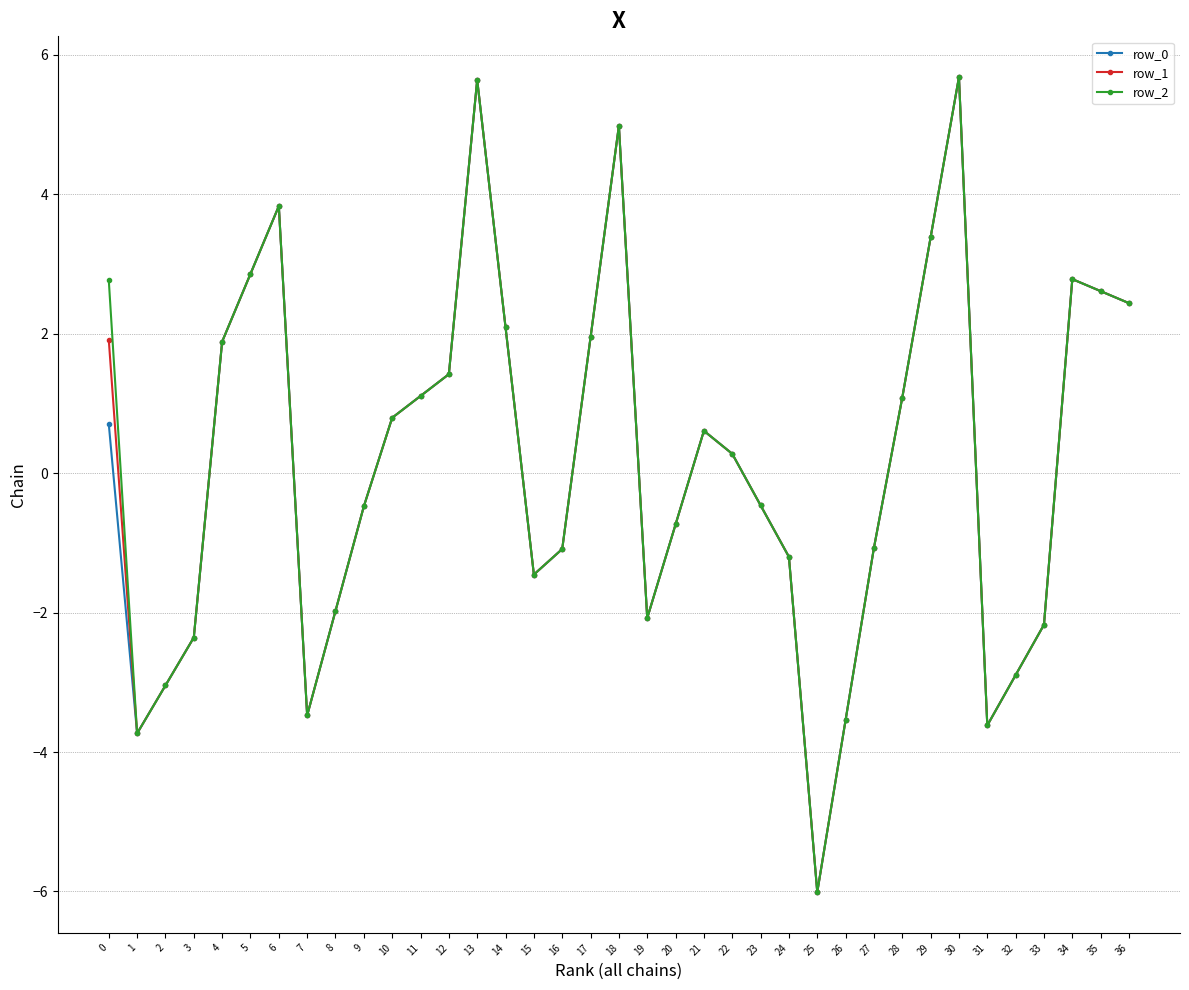

What are all the series names shown in the legend?

row_0, row_1, row_2